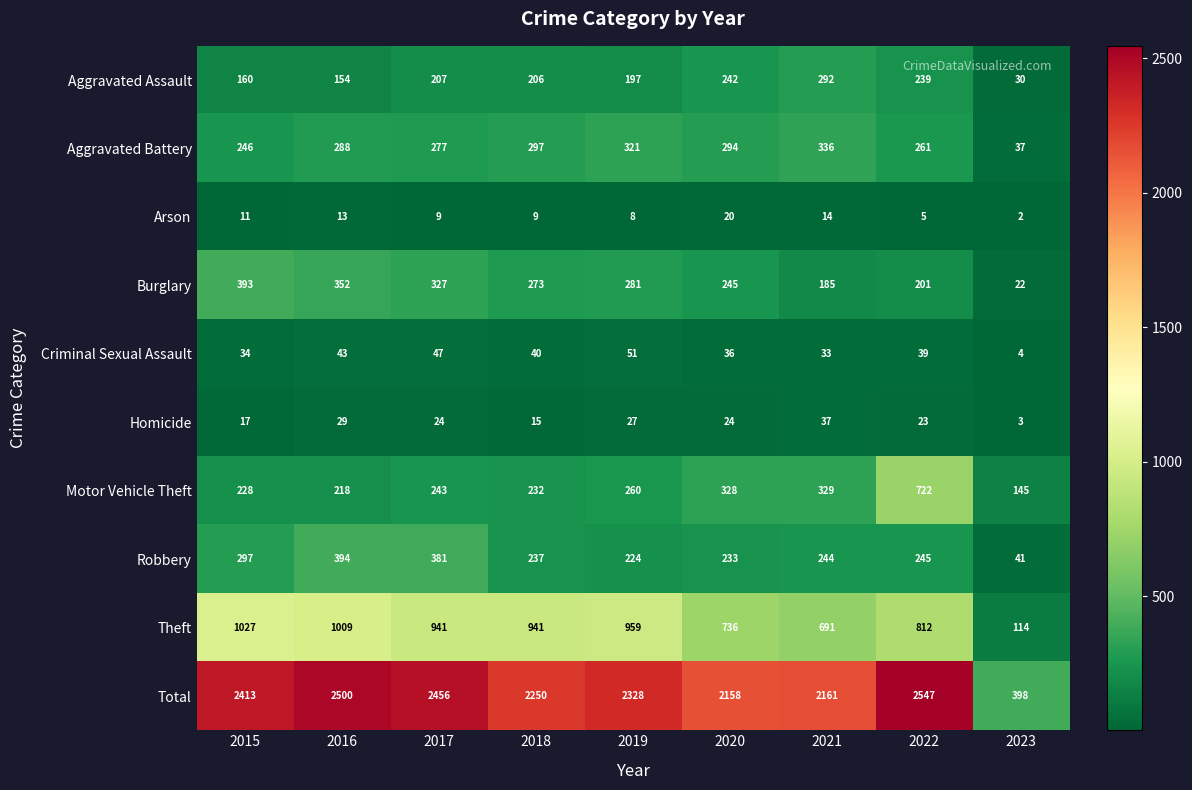

At which label is Aggravated Battery closest to 186?

2015